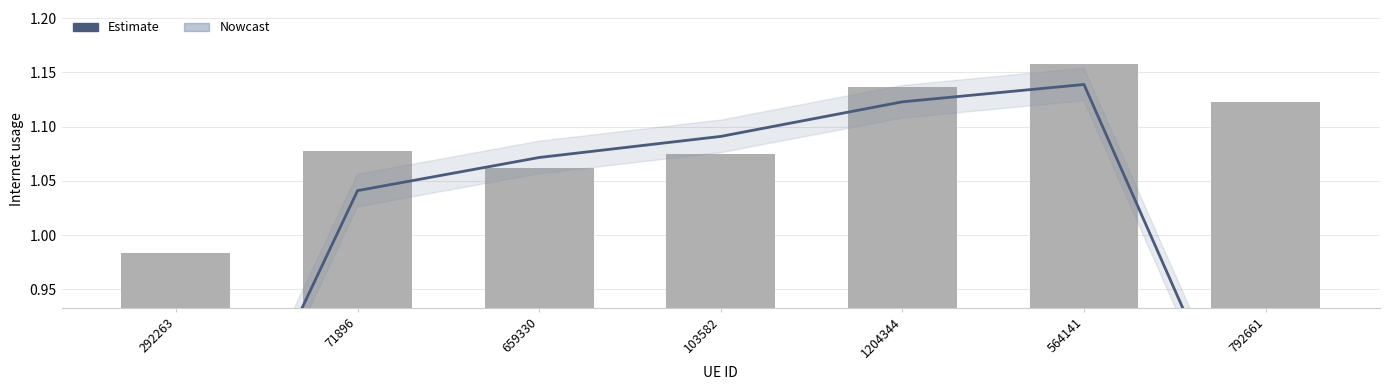

What is the value of the Internet usage bar at the 1st from the left?

1.0